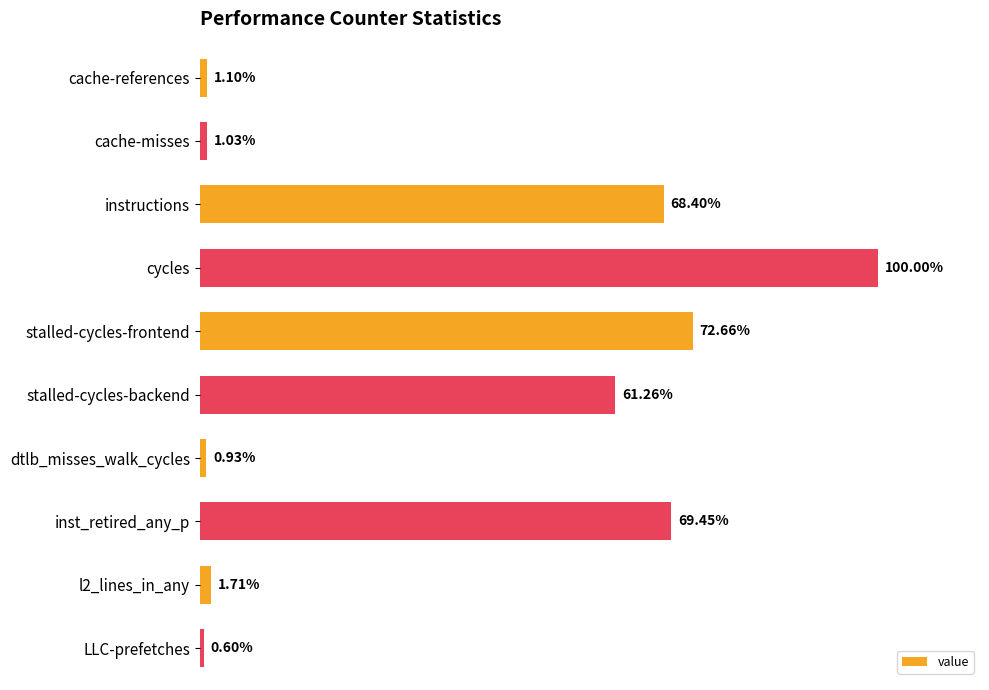

Rank the categories by value from highest to lowest.

cycles, stalled-cycles-frontend, inst_retired_any_p, instructions, stalled-cycles-backend, l2_lines_in_any, cache-references, cache-misses, dtlb_misses_walk_cycles, LLC-prefetches